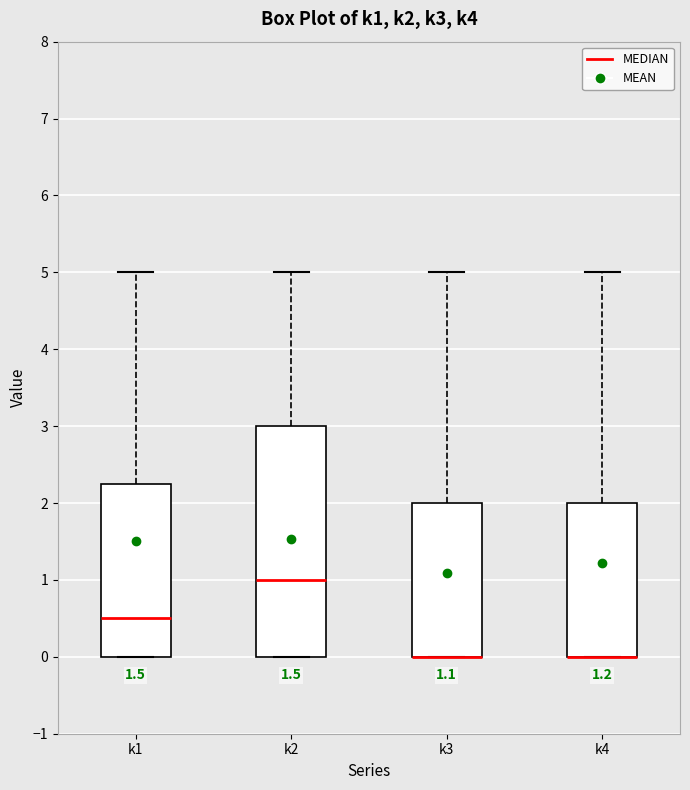

Comparing the boxes themselves (not the whiskers), which one is the tallest?

k2